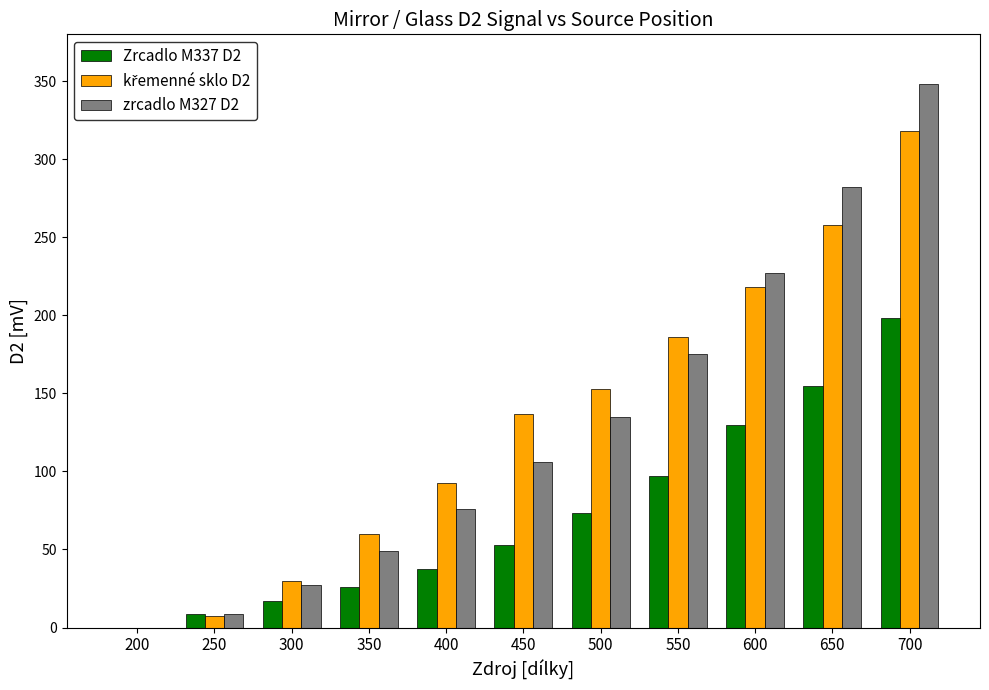

What is the sum of the zrcadlo M327 D2 values at 550 and 500?

310.0